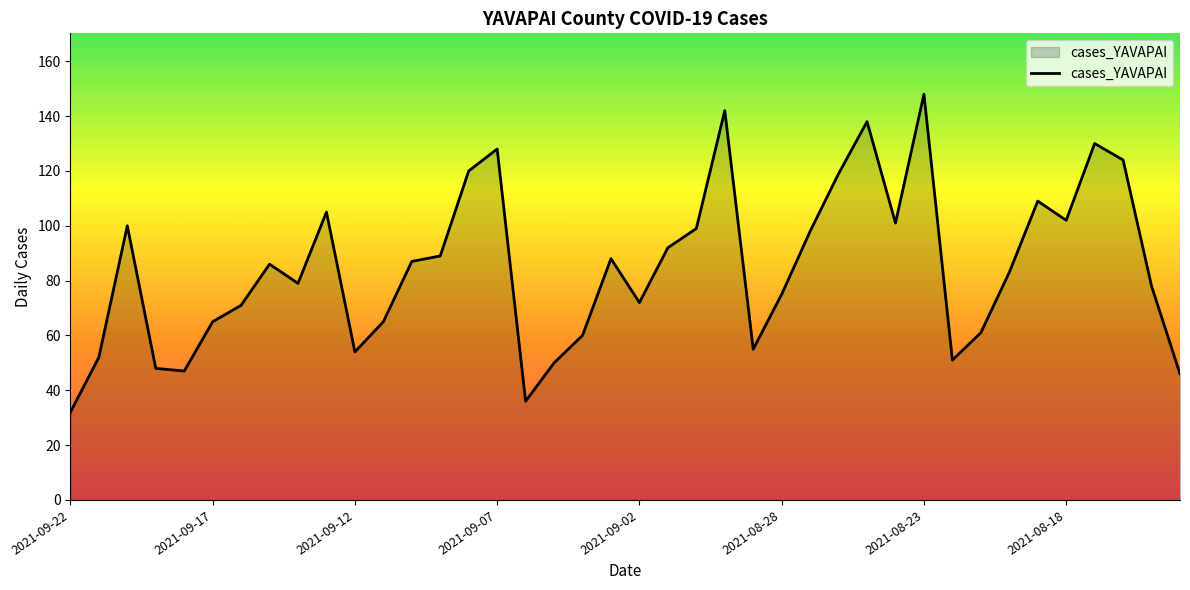

What is the difference between the maximum and minimum values?

116